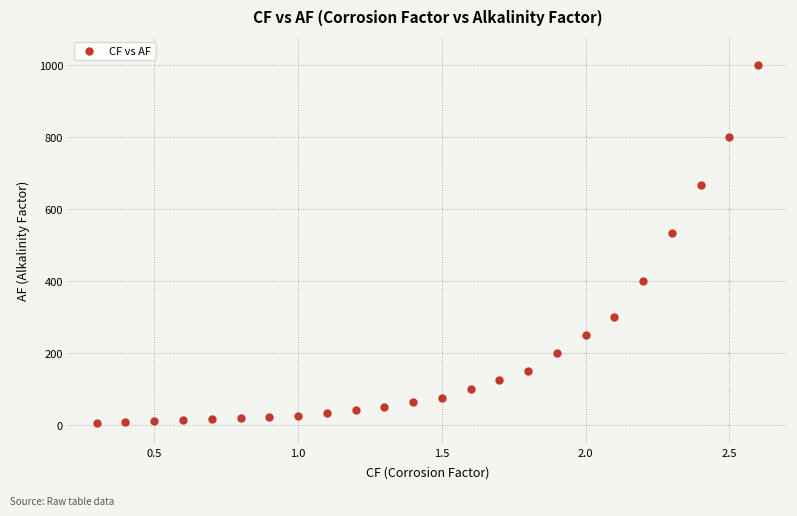

What Y value in the scatter plot is closest to 502?

533.3